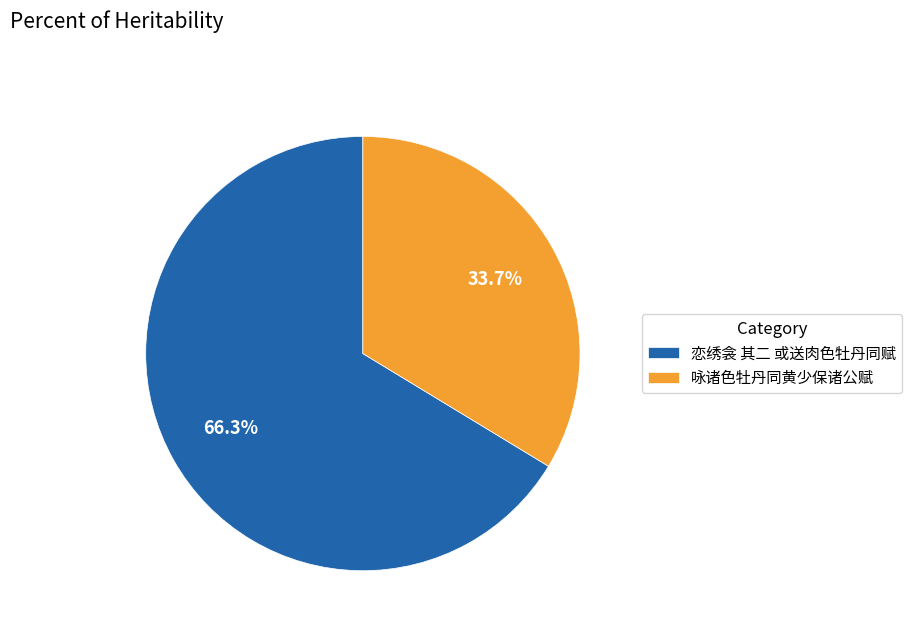

The 恋绣衾 其二 或送肉色牡丹同赋 slice represents 66% of the pie. True or false?

True